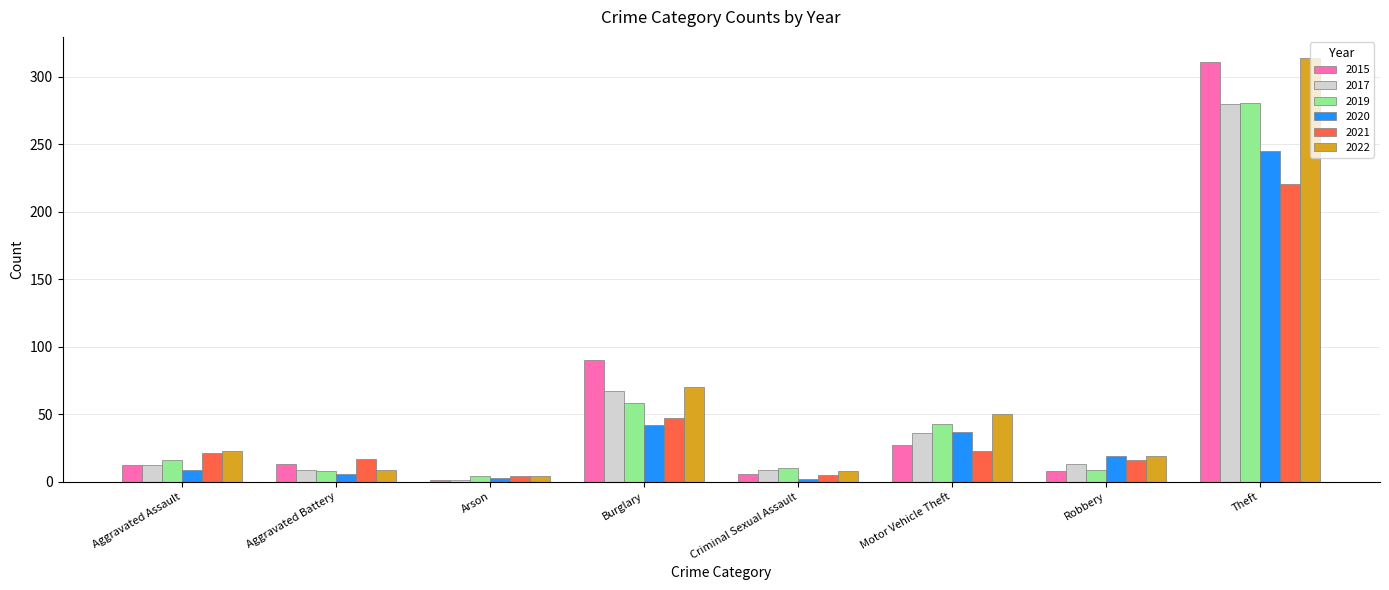

At which category is the sum across all series the highest?

Theft